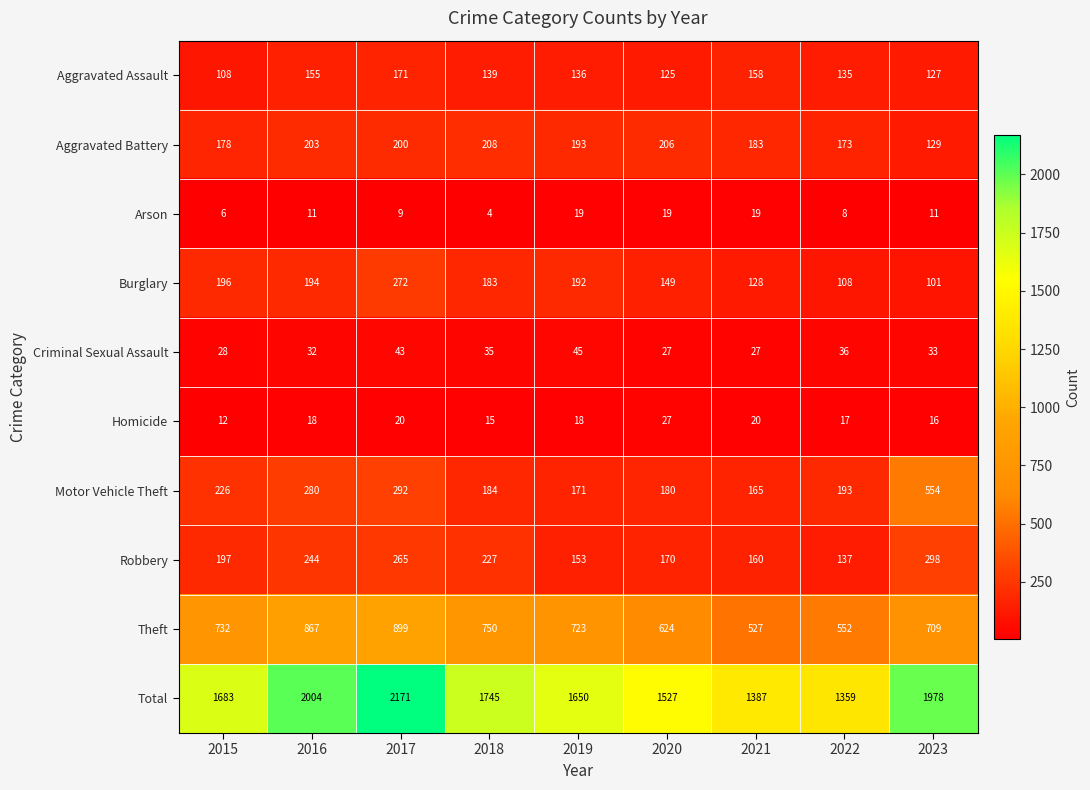

What is the spread (max minus min) of values at 2015?

1677